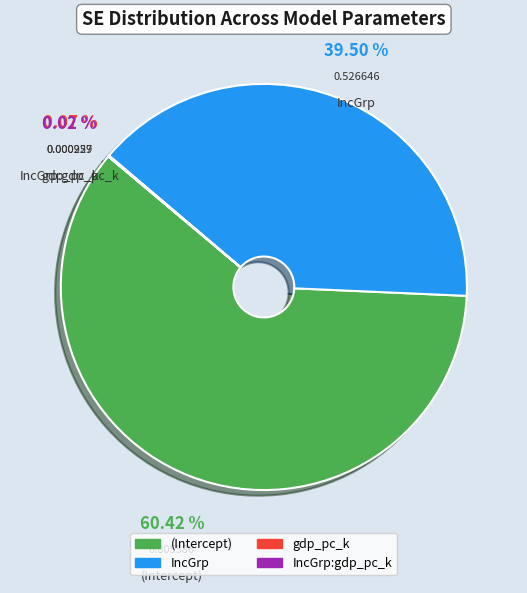

Which slice represents more than half of the pie?

(Intercept)